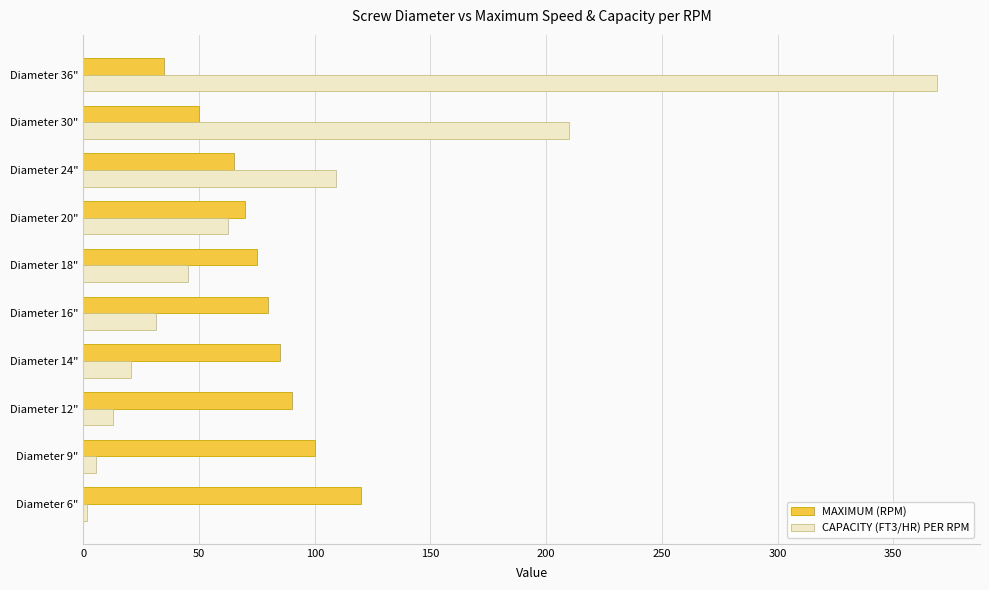

How many data points in CAPACITY (FT3/HR) PER RPM are less than 45?

5